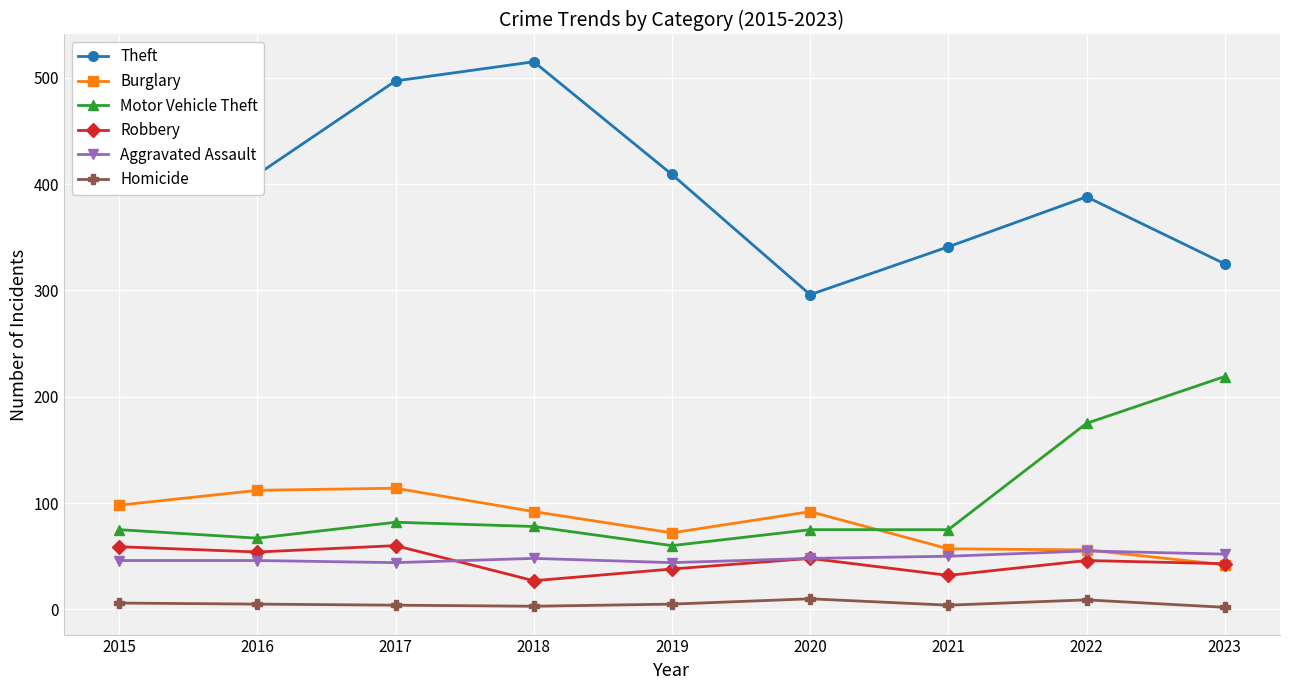

True or false: Motor Vehicle Theft has a value of 67 at 2022.

False